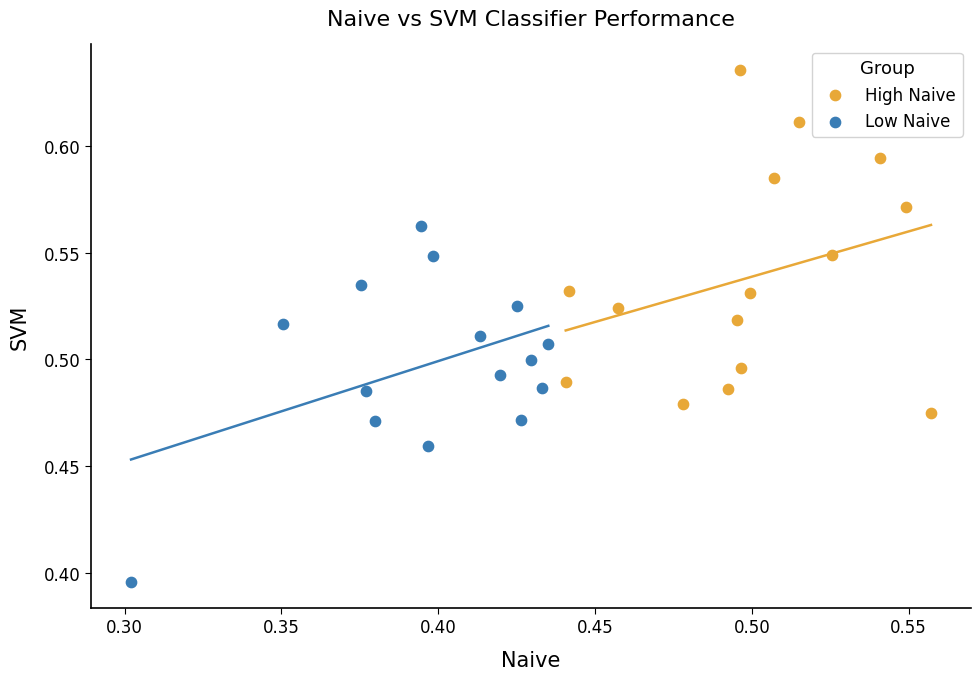

Which series has the largest Y range (max minus min)?

Low Naive